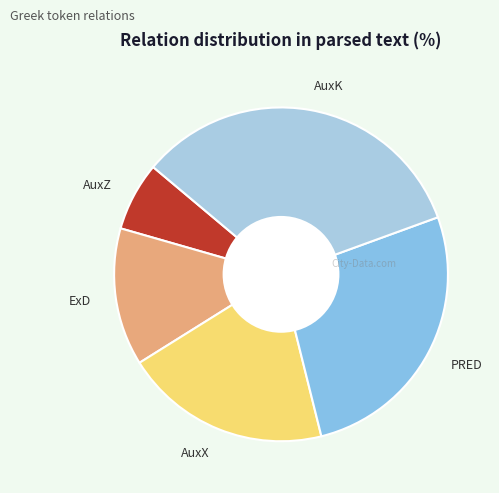

Is there any slice that represents more than half of the pie?

No